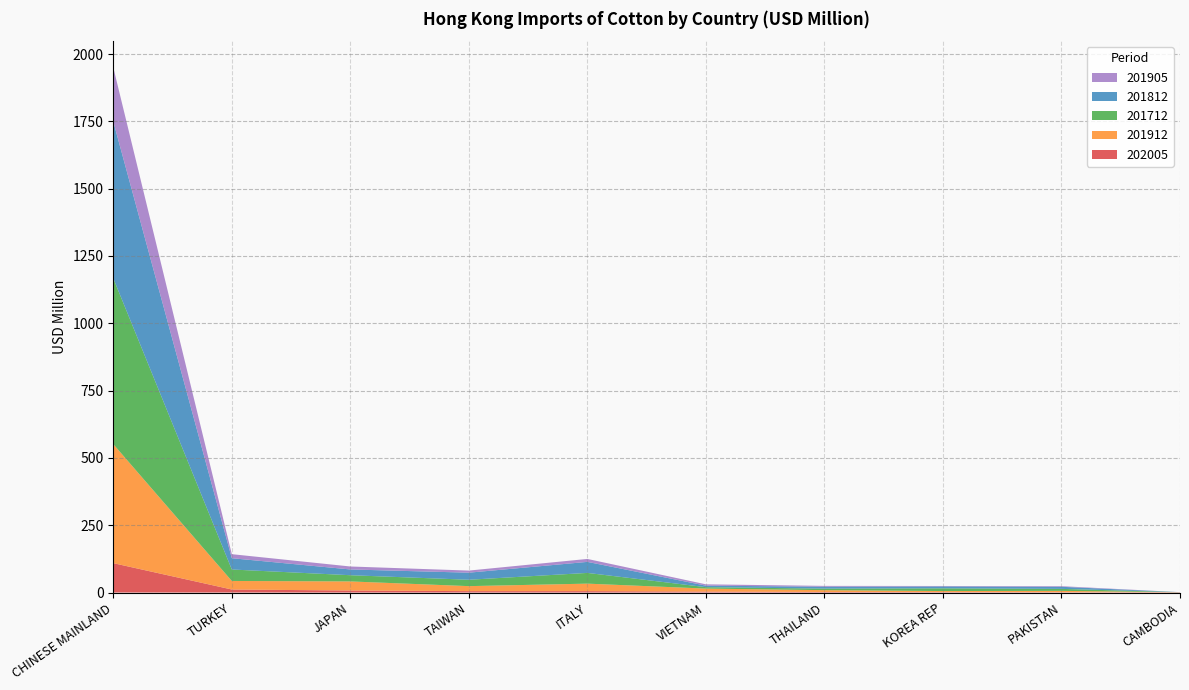

Reading left to right, transcribe all the data shown in this chart.

202005: 109.1	11.2	7.4	5.1	5.1	3.5	2.0	1.5	1.1	1.0
201912: 441.9	31.8	33.8	18.6	27.8	11.1	6.8	4.0	5.1	0.1
201712: 615.9	42.6	23.1	23.7	39.9	5.3	5.7	10.0	7.4	0.3
201812: 582.2	41.9	21.4	26.3	40.9	5.6	7.1	7.2	7.7	0.1
201905: 201.1	15.0	11.0	7.8	11.0	4.9	3.0	1.6	2.3	0.1